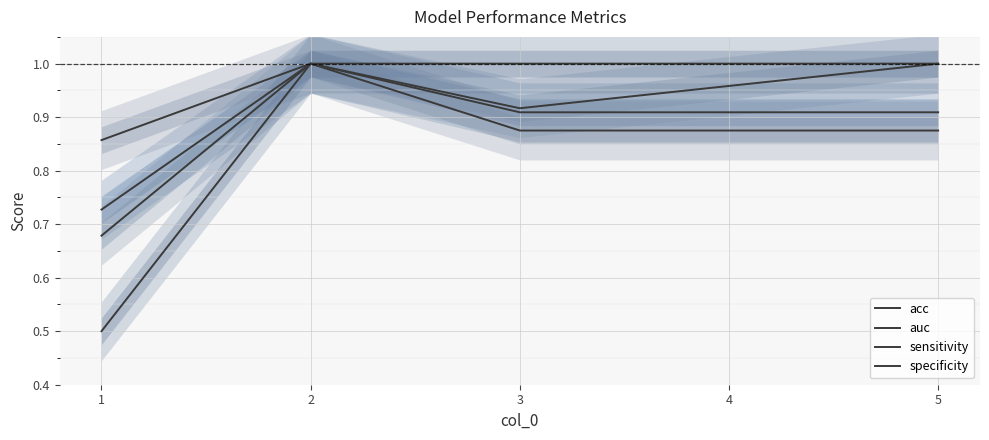

Rank the series at 4 from lowest to highest value.

sensitivity, acc, auc, specificity